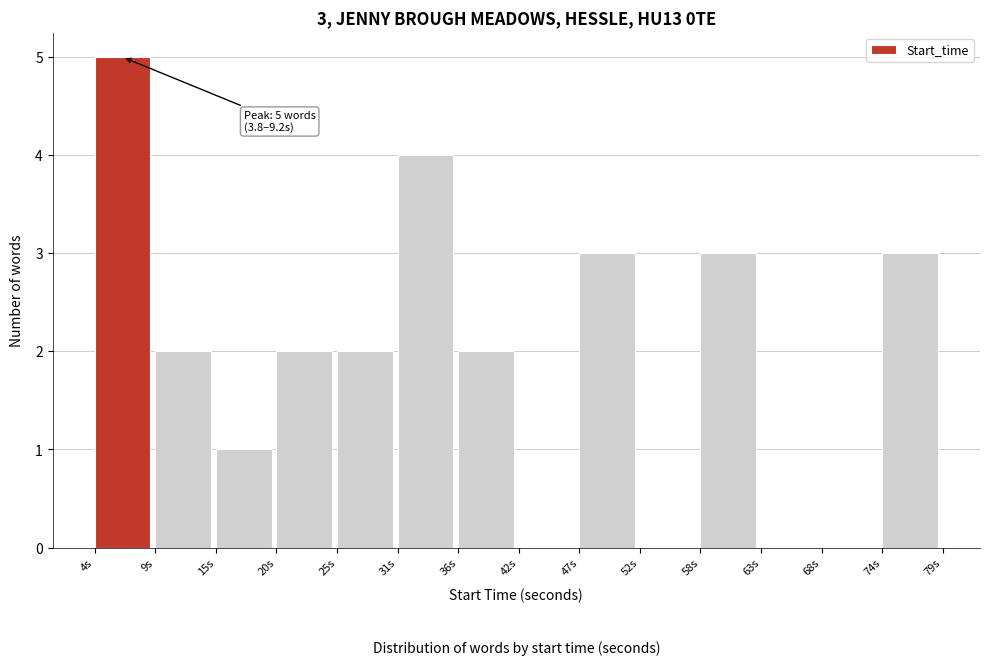

Which range on the x-axis has the tallest bar?

4 to 9